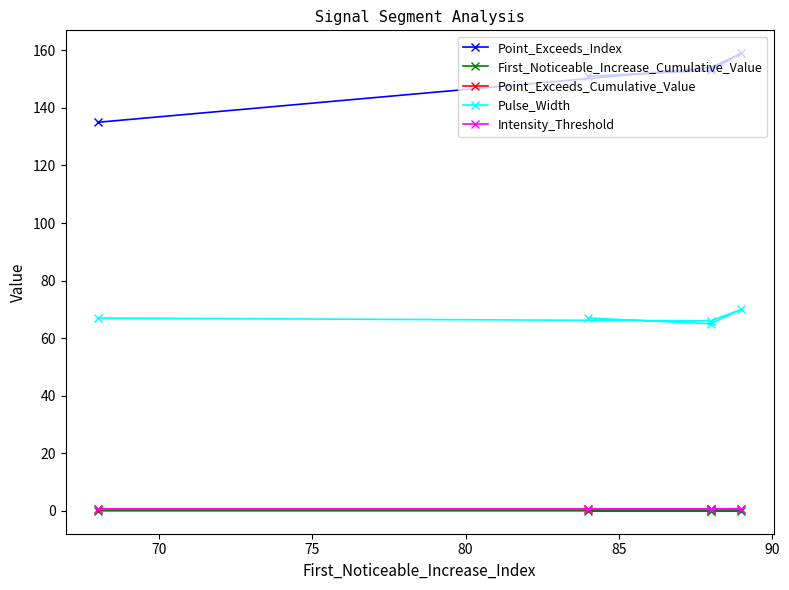

How many lines are shown in the chart?

5